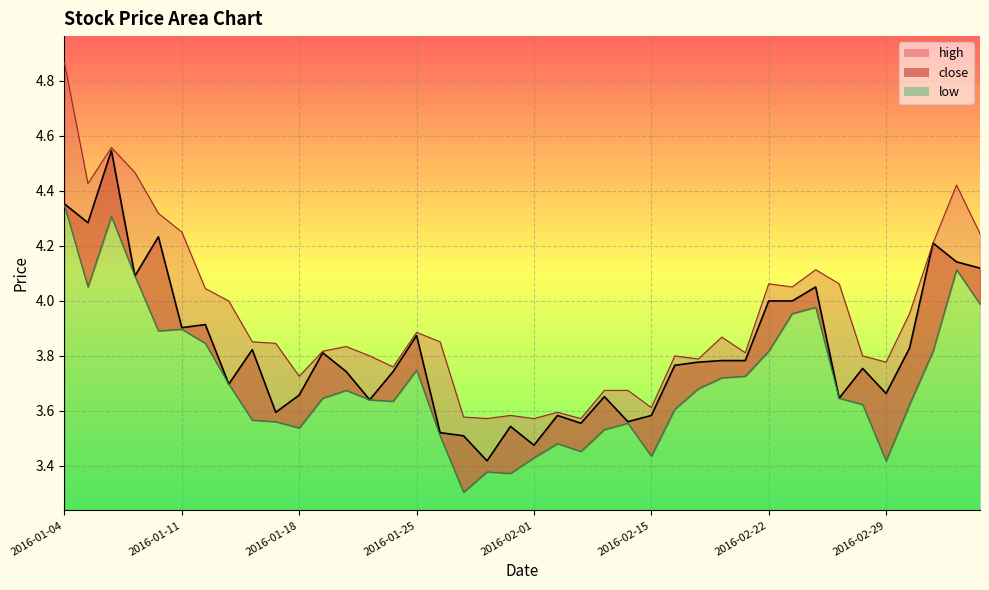

What is the minimum value for high_line?

3.6